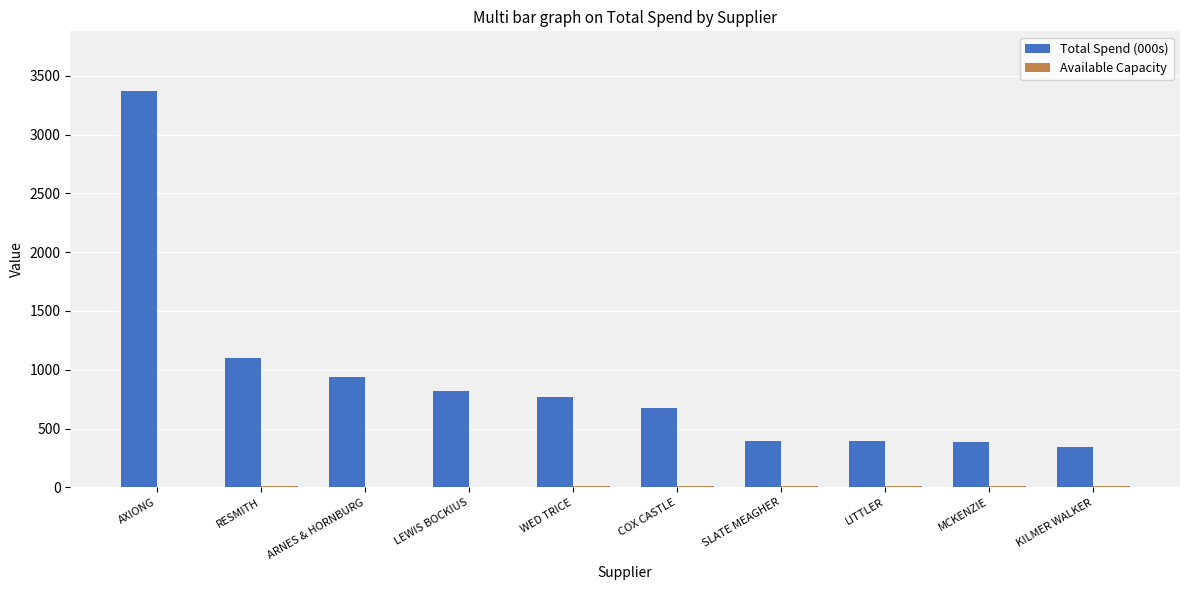

Which label corresponds to the largest value in the chart?

AXIONG